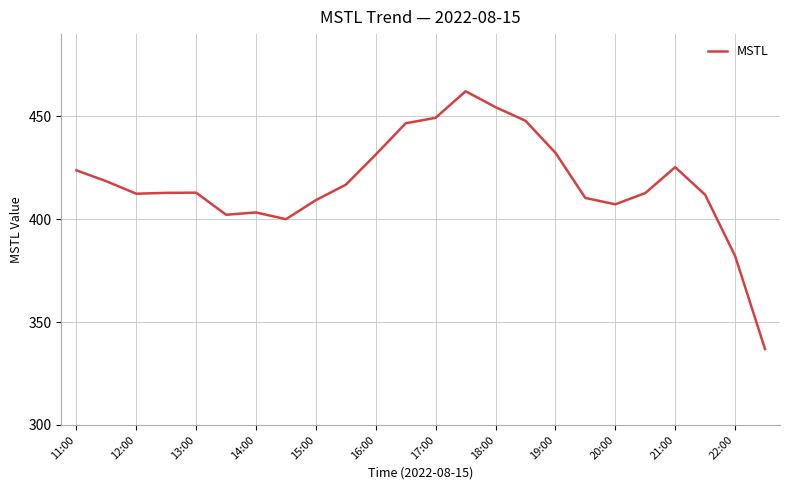

Does the chart have visible grid lines?

Yes